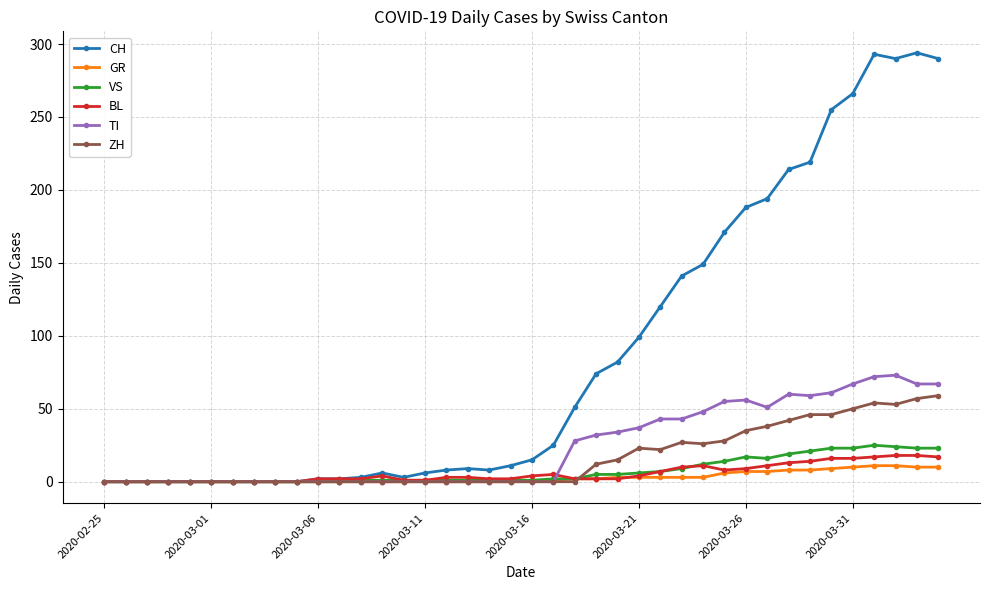

What is the maximum value shown in the chart?

294